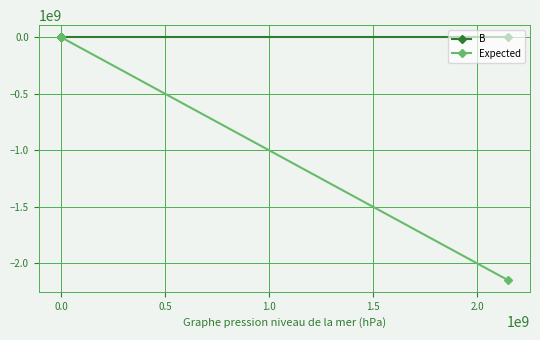

How many values in Expected are below zero?

2